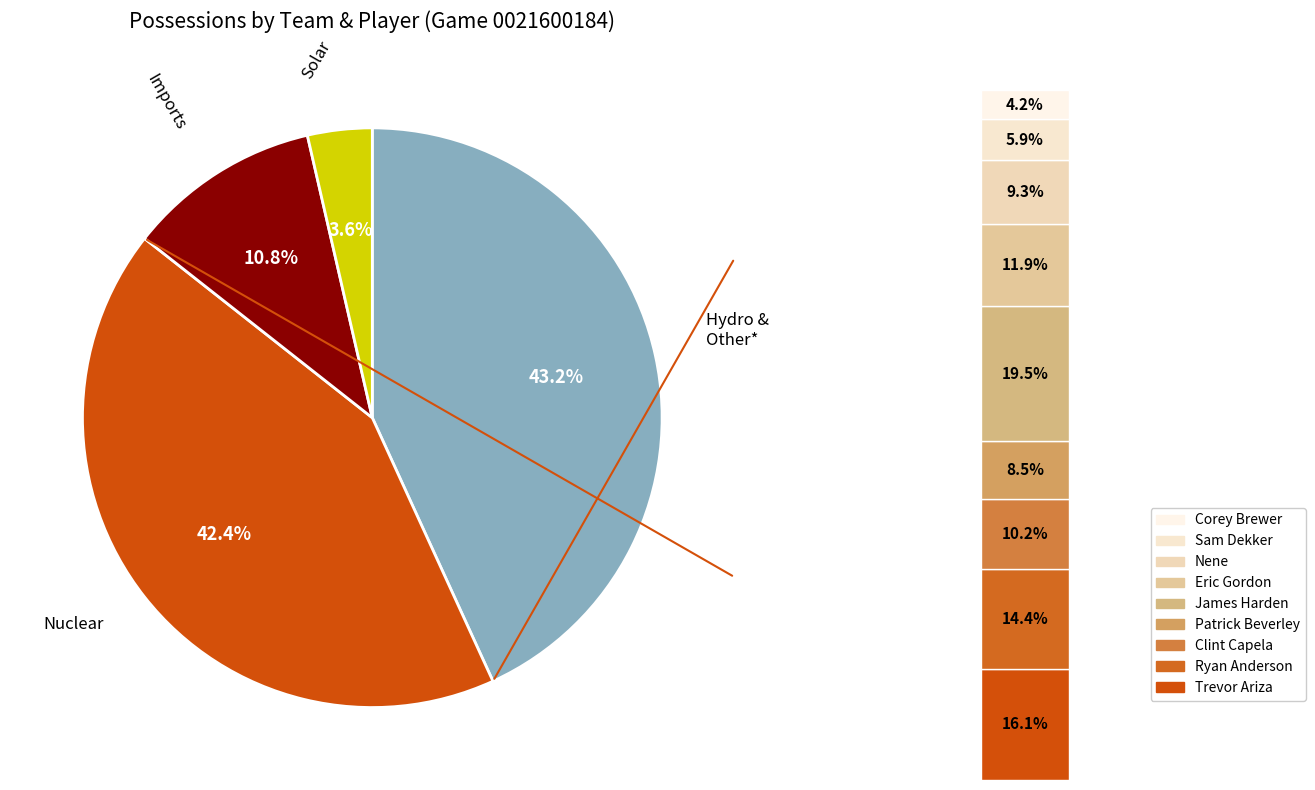

Is Other the majority of the pie?

No